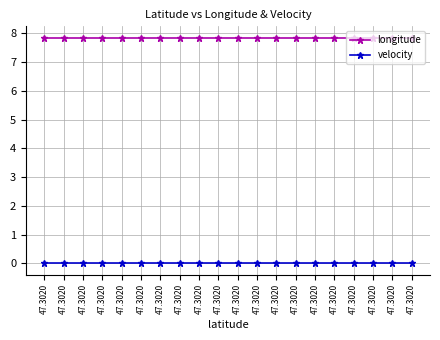

How many categories are shown in the chart?

20